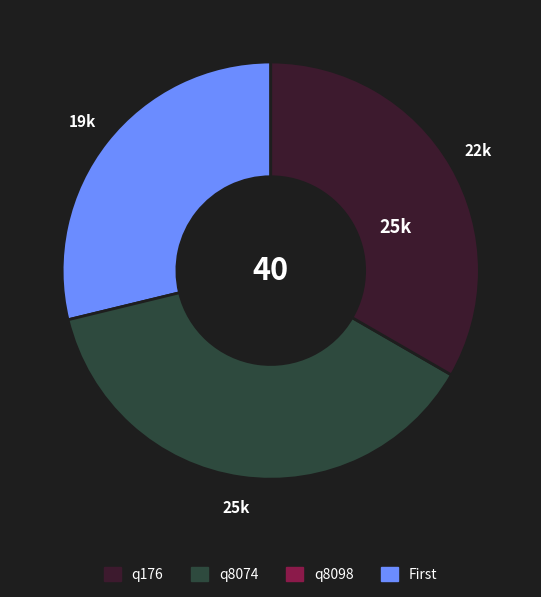

Does any single category account for the majority?

No